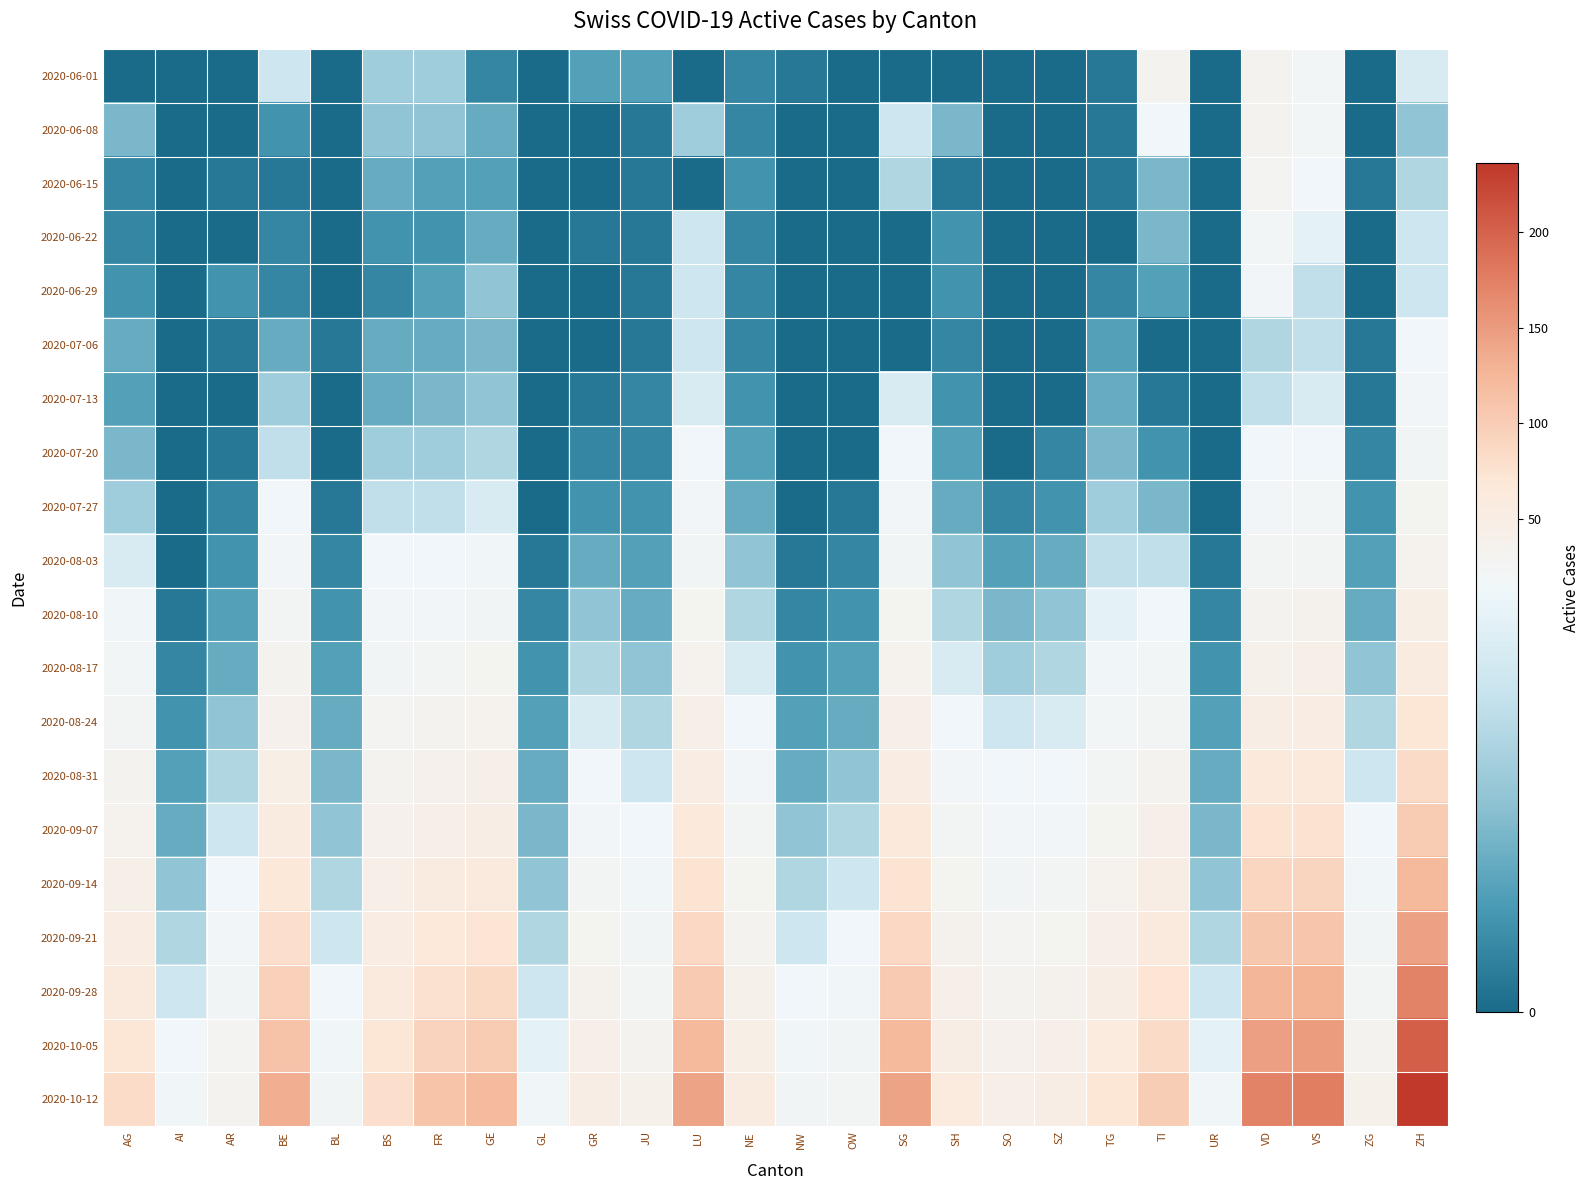

Which series has the largest total across all categories?

2020-10-12